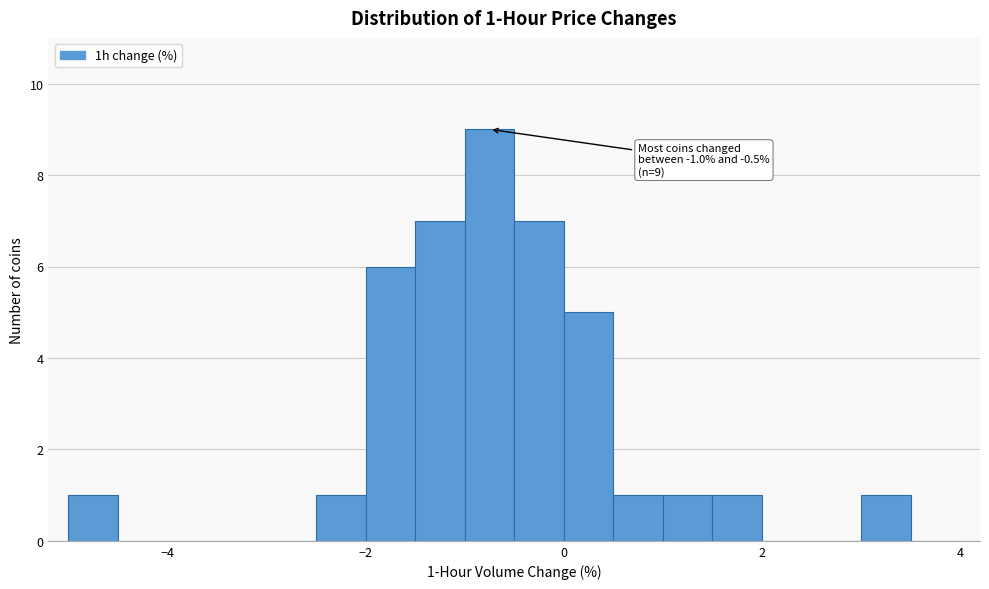

Around what value on the x-axis is the tallest bar? Give the approximate position of its centre, as read against the axis.

-0.8